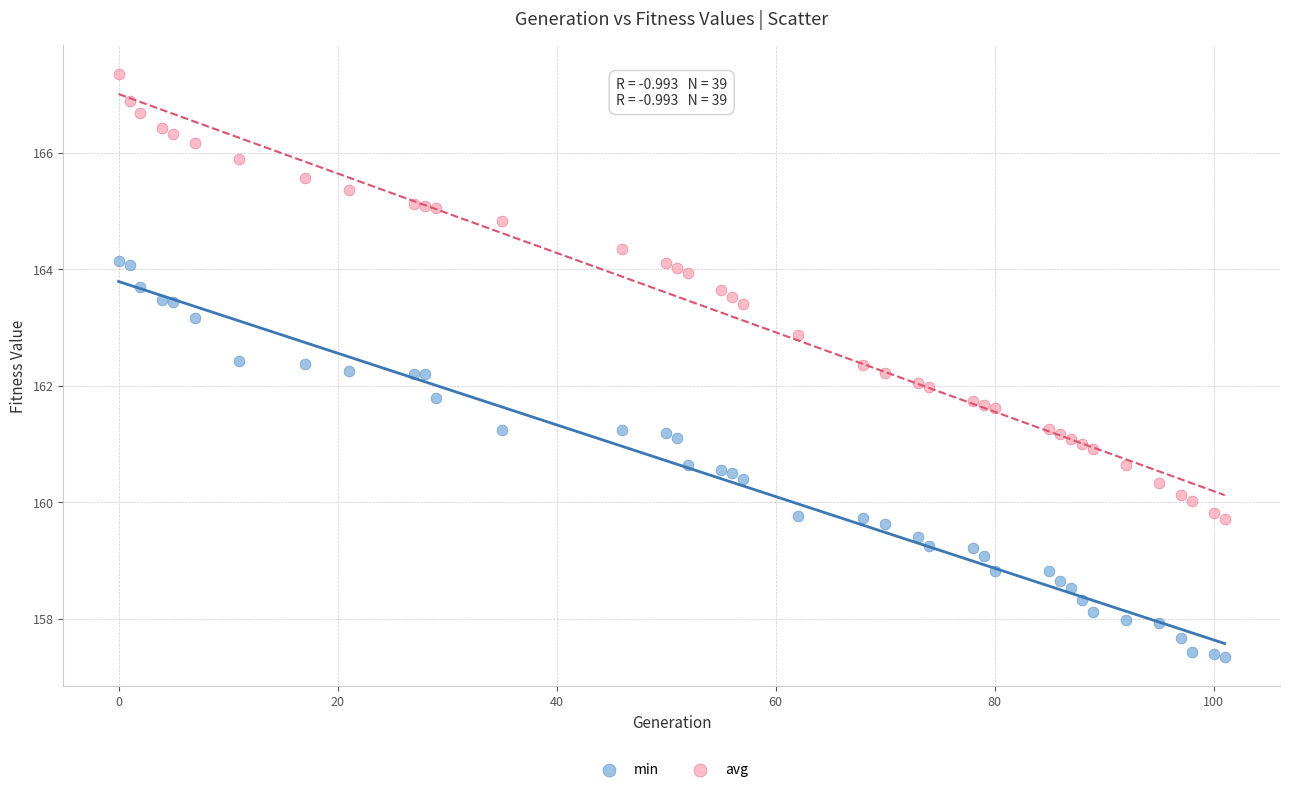

Which series has the widest spread of Y values?

avg